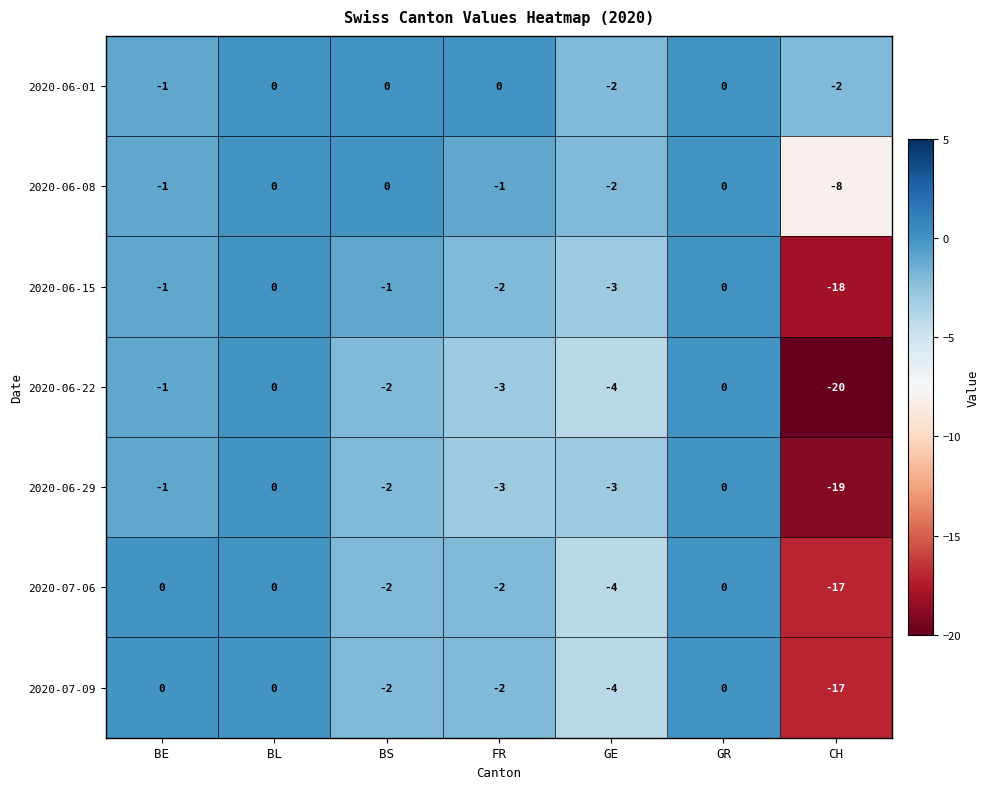

Between BL and CH, which series saw the biggest shift?

2020-06-22